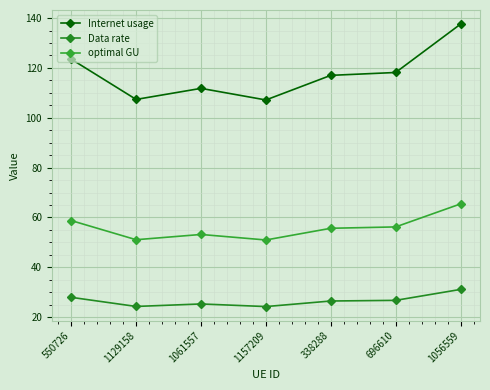

At which label does Internet usage first exceed 117?

550726